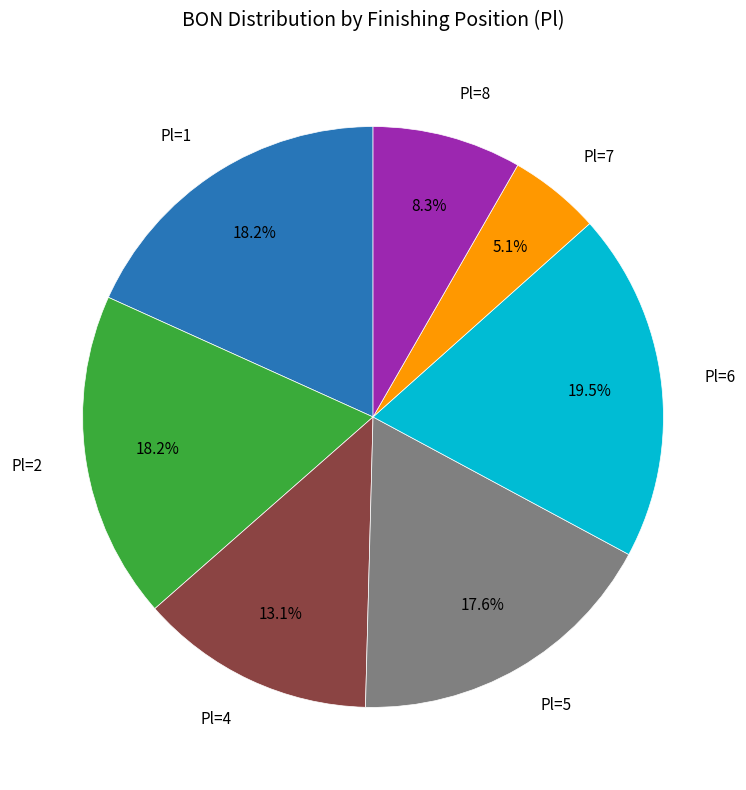

How many segments does this pie chart have?

7